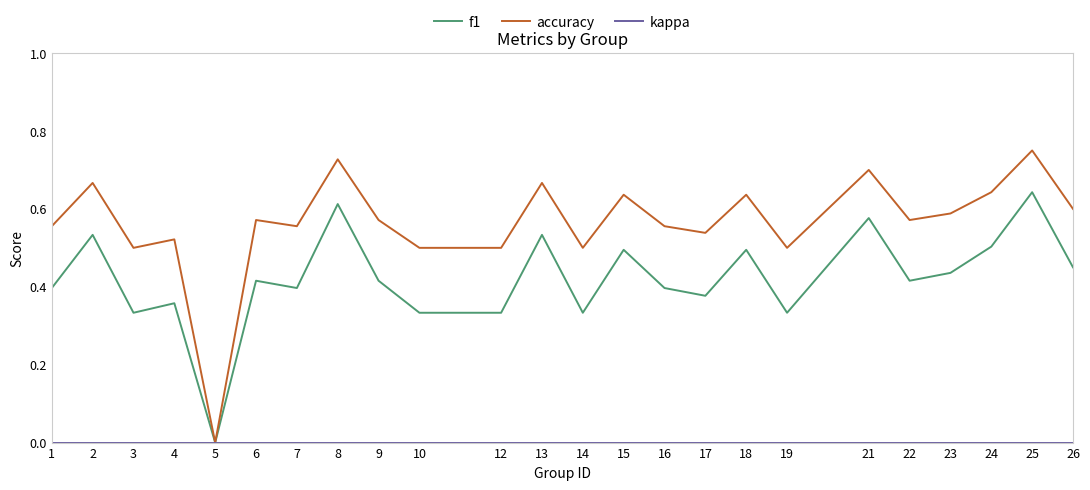

The value of f1 at 22 is 0.1. True or false?

False